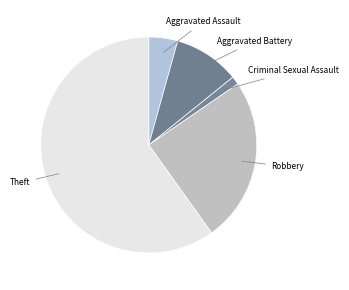

Which slice represents more than half of the pie?

Theft